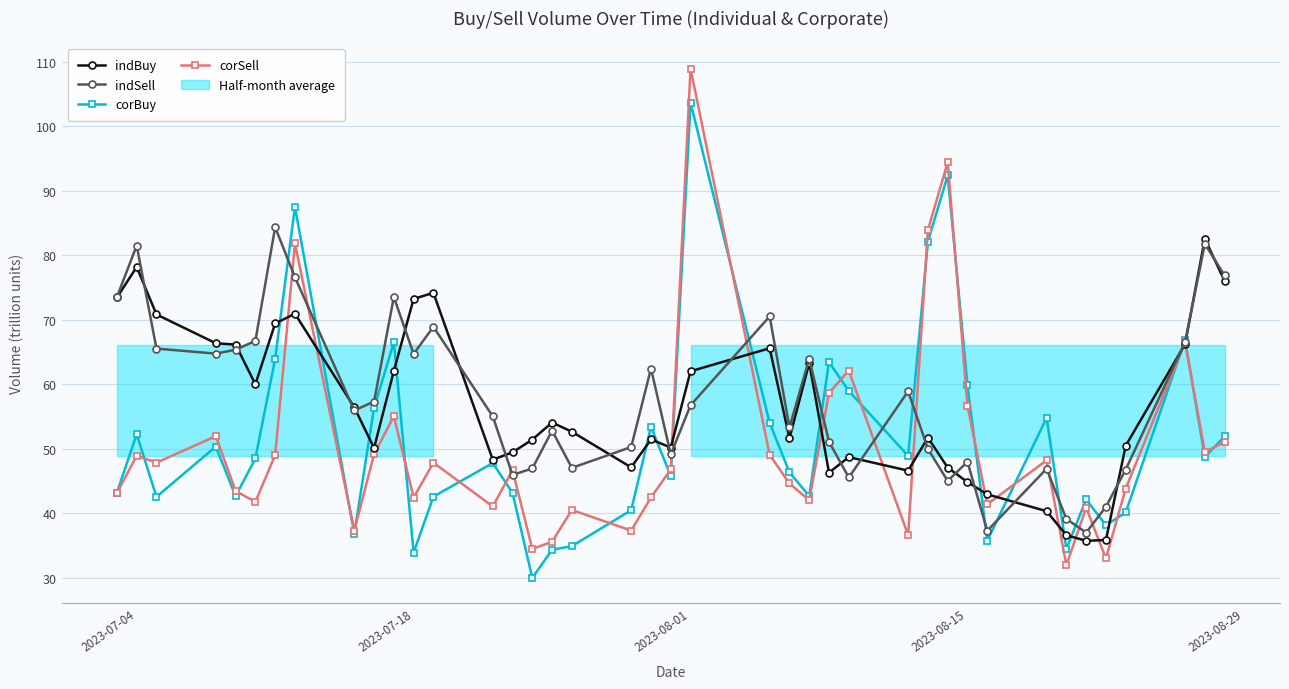

Reading left to right, transcribe all the data shown in this chart.

indBuy: 73.4	78.2	70.8	66.3	66.1	60.0	69.4	70.9	56.4	50.1	62.0	73.2	74.2	48.3	49.4	51.4	54.0	52.6	47.1	51.4	50.2	62.0	65.6	51.6	63.3	46.3	48.7	46.6	51.7	47.1	44.8	42.9	40.3	36.6	35.7	35.8	50.5	66.2	82.5	76.0
indSell: 73.5	81.5	65.5	64.7	65.3	66.7	84.3	76.6	55.9	57.3	73.5	64.7	68.9	55.0	45.9	46.9	52.8	47.0	50.3	62.4	49.1	56.7	70.5	53.3	63.9	51.1	45.5	58.9	50.0	45.0	48.0	37.3	46.9	39.1	37.0	41.0	46.8	66.5	81.8	76.9
corBuy: 43.2	52.2	42.5	50.3	42.6	48.5	63.9	87.5	36.8	56.3	66.5	33.9	42.6	47.8	43.1	30.0	34.3	34.9	40.5	53.4	45.7	103.7	54.0	46.3	42.6	63.4	58.9	48.9	82.1	92.4	59.8	35.7	54.8	34.5	42.1	38.1	40.1	66.8	48.7	51.9
corSell: 43.1	48.9	47.8	51.9	43.4	41.8	49.0	81.8	37.3	49.1	55.0	42.4	47.8	41.0	46.6	34.4	35.6	40.5	37.3	42.4	46.8	108.9	49.0	44.6	42.0	58.6	62.1	36.6	83.9	94.4	56.7	41.4	48.2	31.9	40.8	33.0	43.8	66.5	49.5	51.1